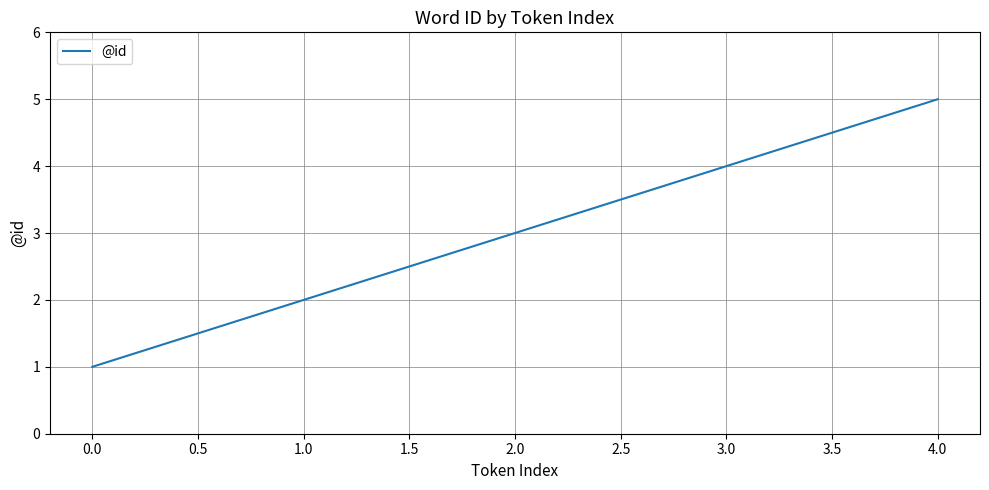

Rank the categories by value from lowest to highest.

0.0, 1.0, 2.0, 3.0, 4.0